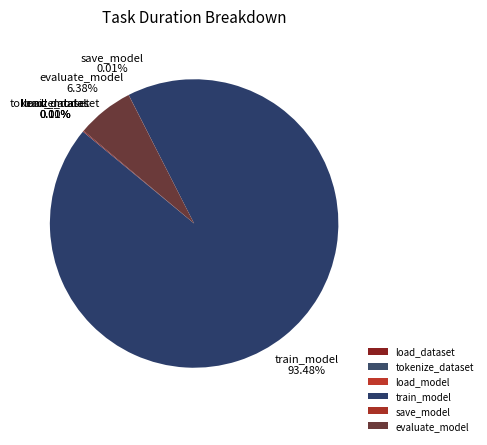

Is it true that train_model is 83% of the pie?

False